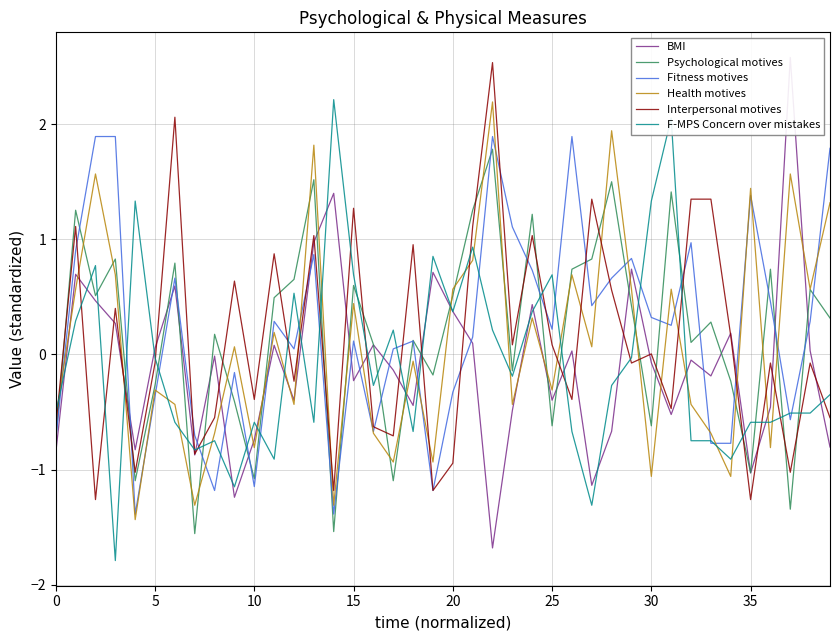

What is the highest value of the Fitness motives series?

1.9